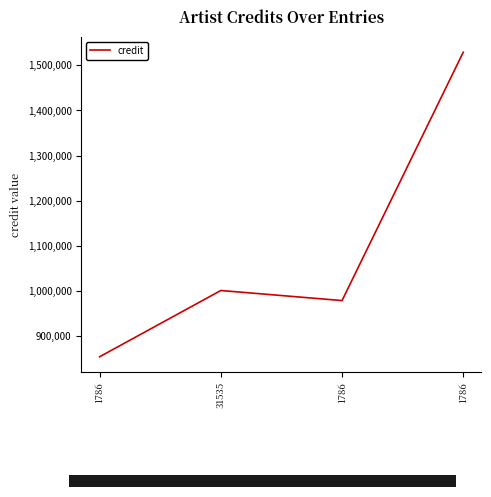

Reading left to right, list all the values displayed in this chart.

853936	1000881	978563	1529201